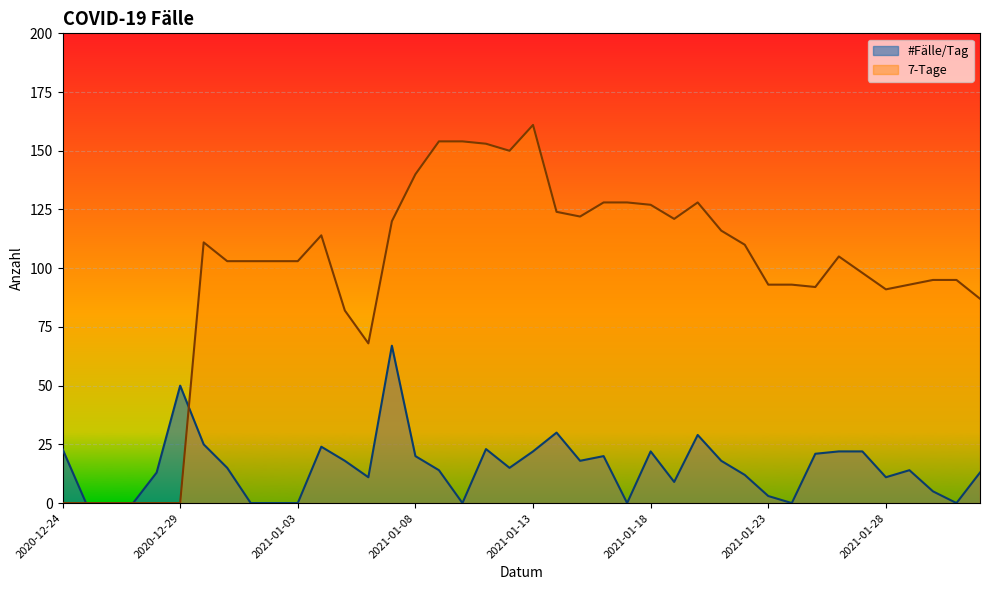

What are all the series names shown in the legend?

#Fälle/Tag, 7-Tage